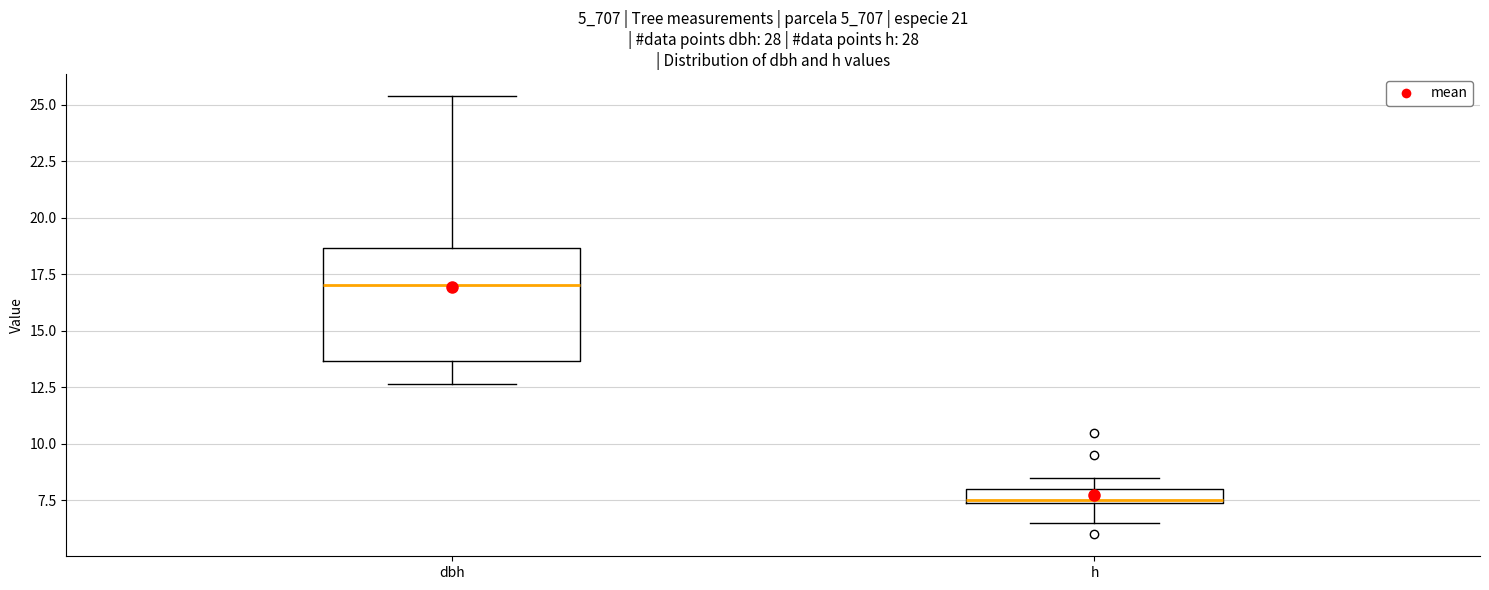

Which box's median line is the lowest?

h